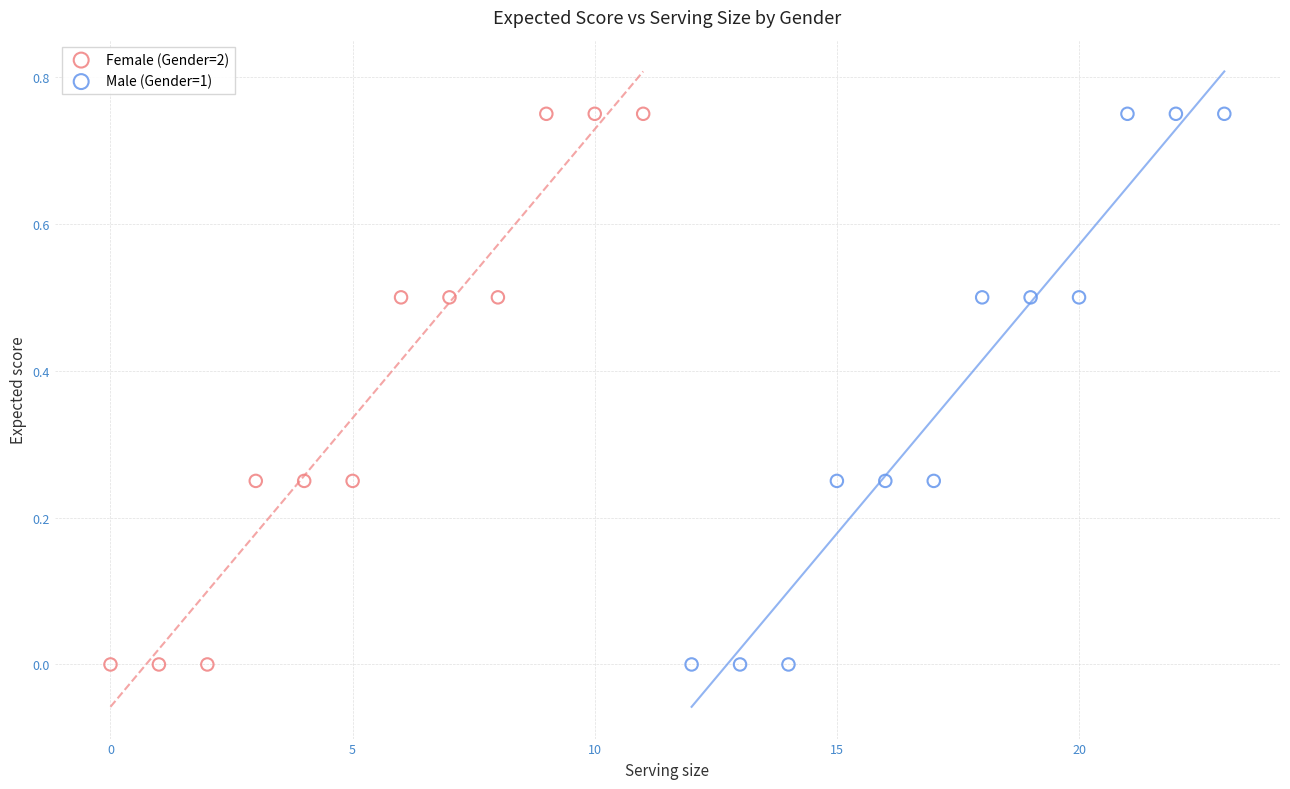

What are all the series names shown in the legend?

Female (Gender=2), Male (Gender=1)